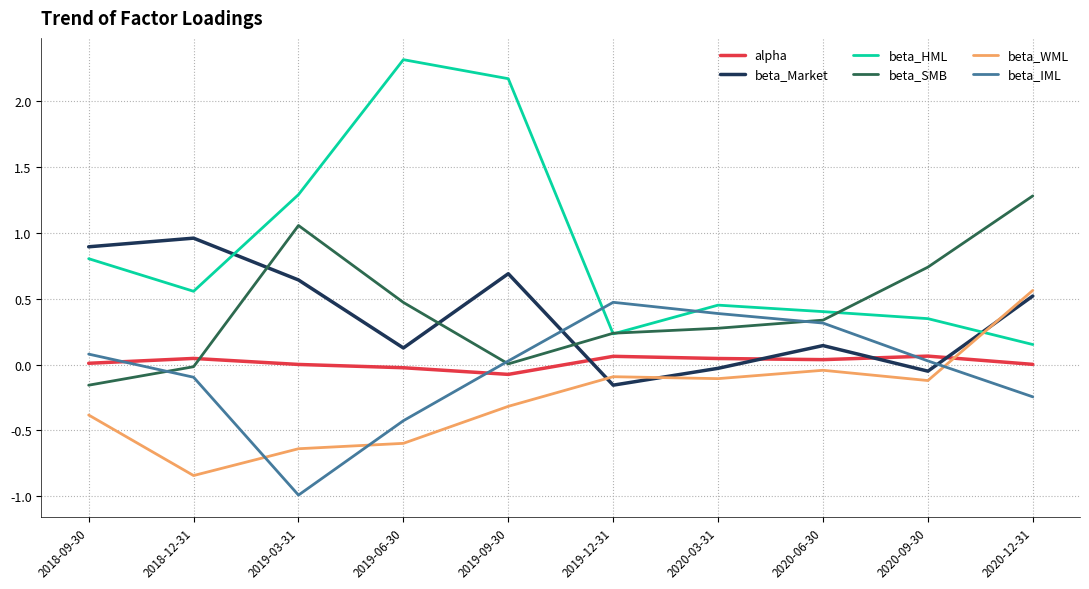

Between which two adjacent categories do alpha and beta_Market first intersect?

2019-09-30 and 2019-12-31